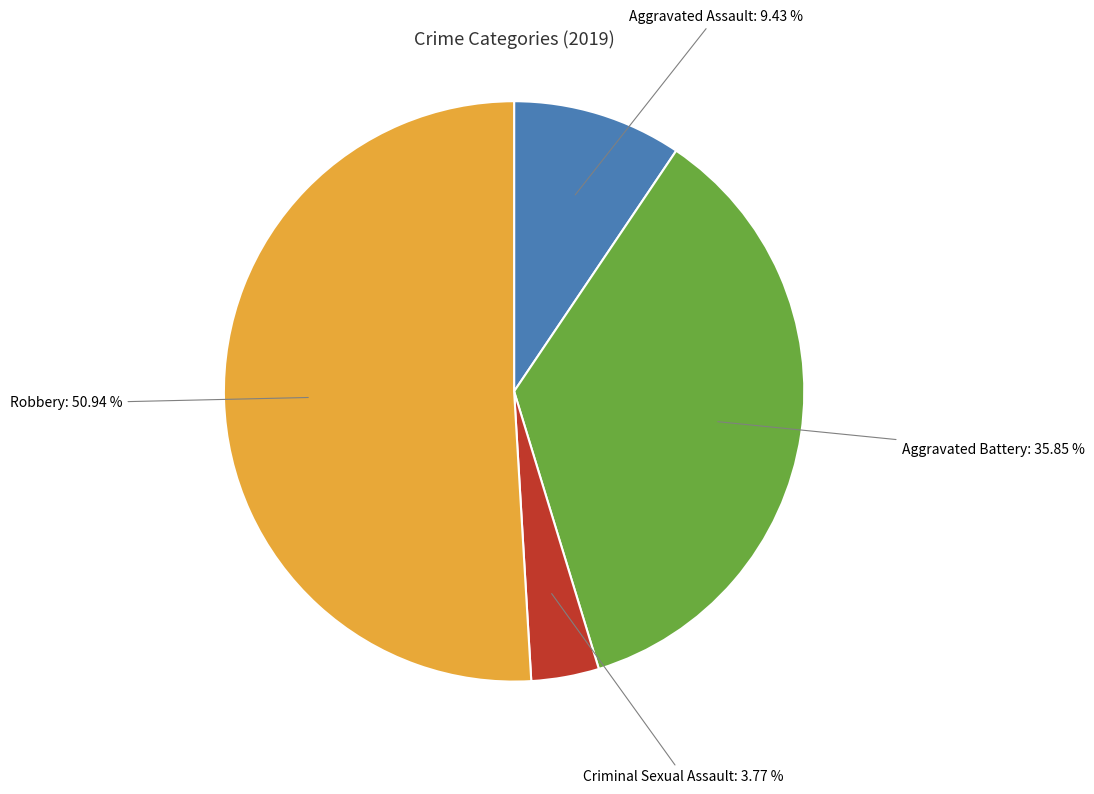

Which has a higher value, Criminal Sexual Assault or Robbery?

Robbery